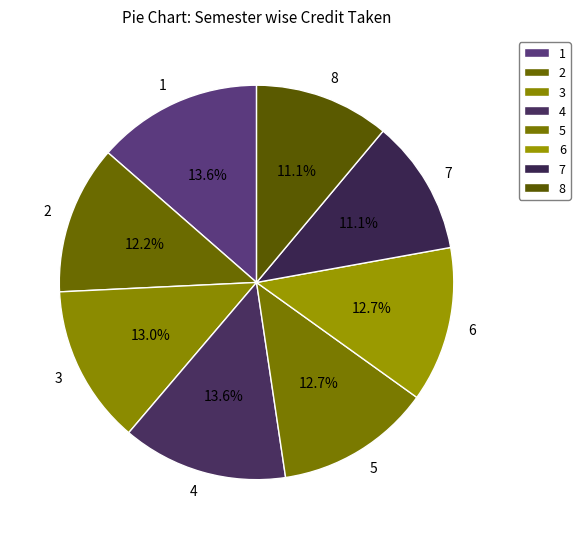

To the nearest percent, what percentage of the pie is 3?

13%